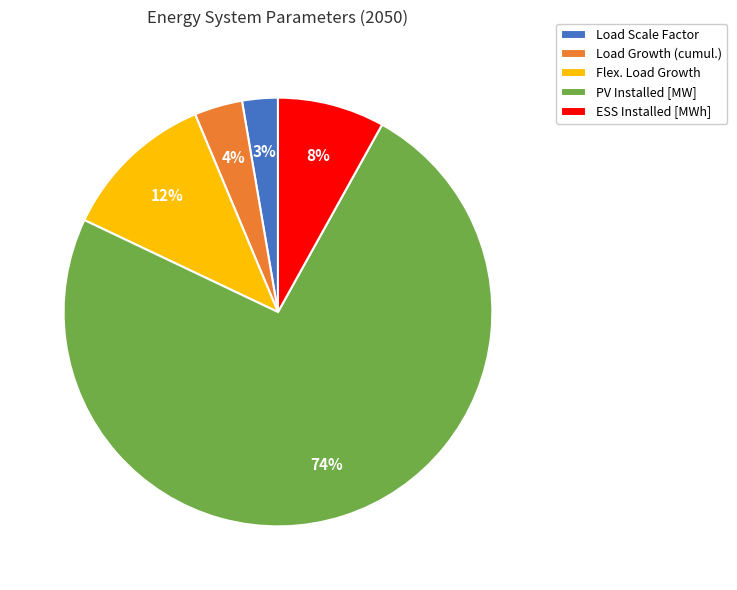

Which slice represents more than half of the pie?

PV Installed [MW]